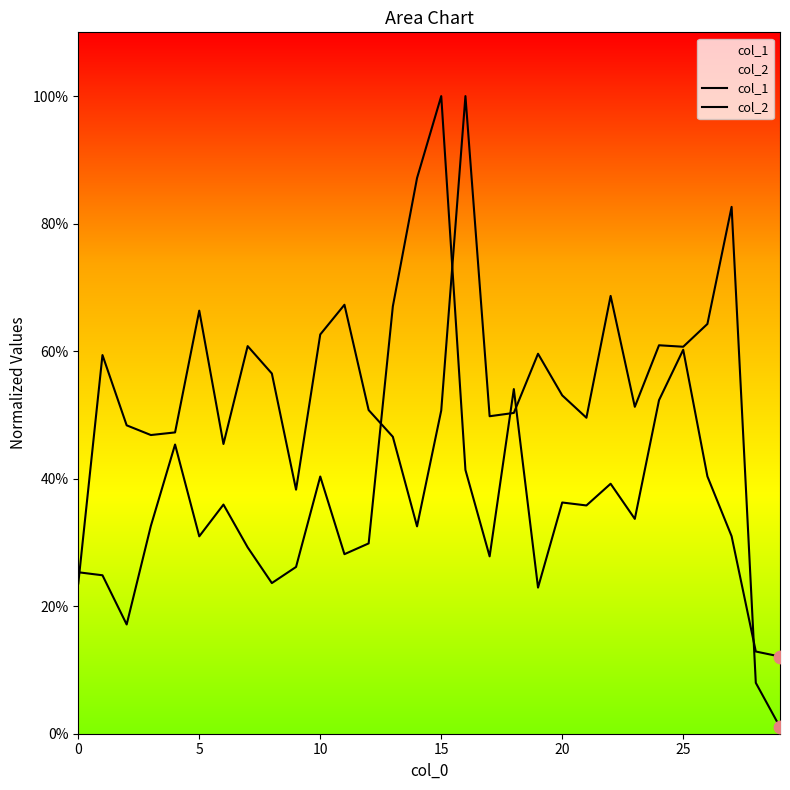

What is the total value across all series at 23?

0.8